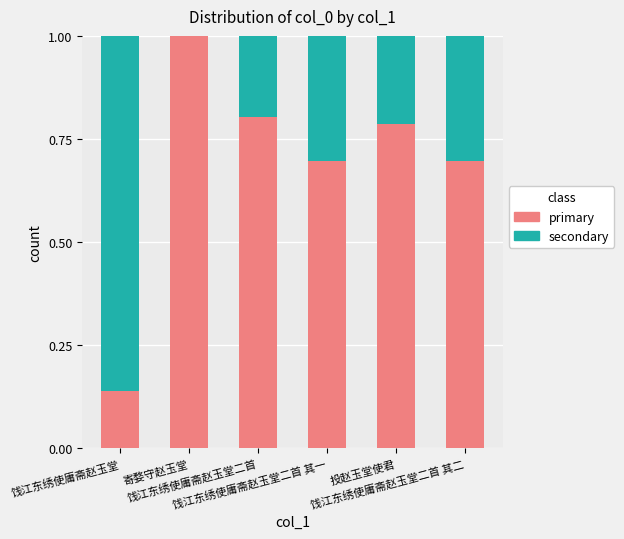

What is the sum of the secondary values at 饯江东绣使庸斋赵玉堂二首 其一 and 饯江东绣使庸斋赵玉堂二首 其二?

0.6